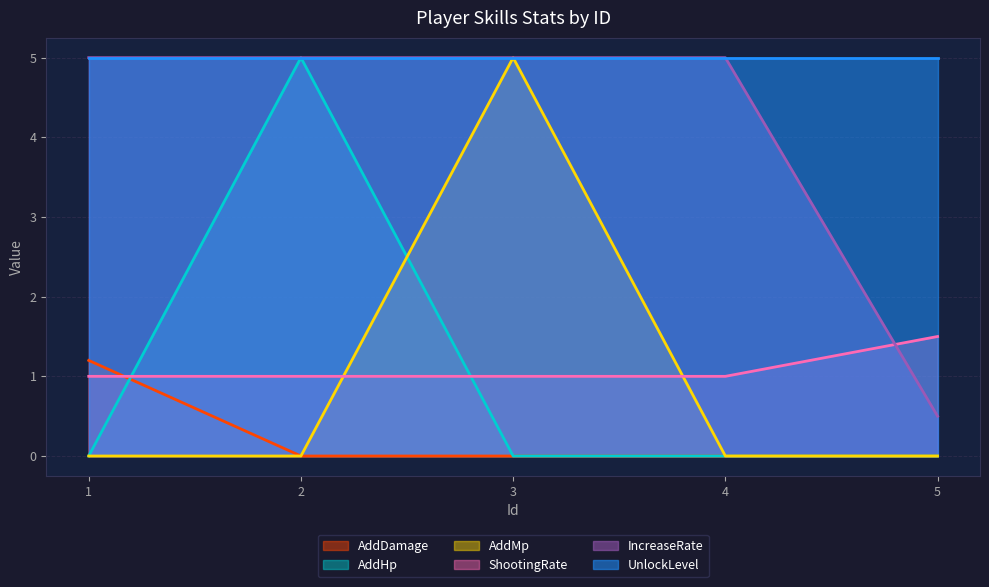

After their last crossing, which series has the higher values: ShootingRate or AddHp?

ShootingRate